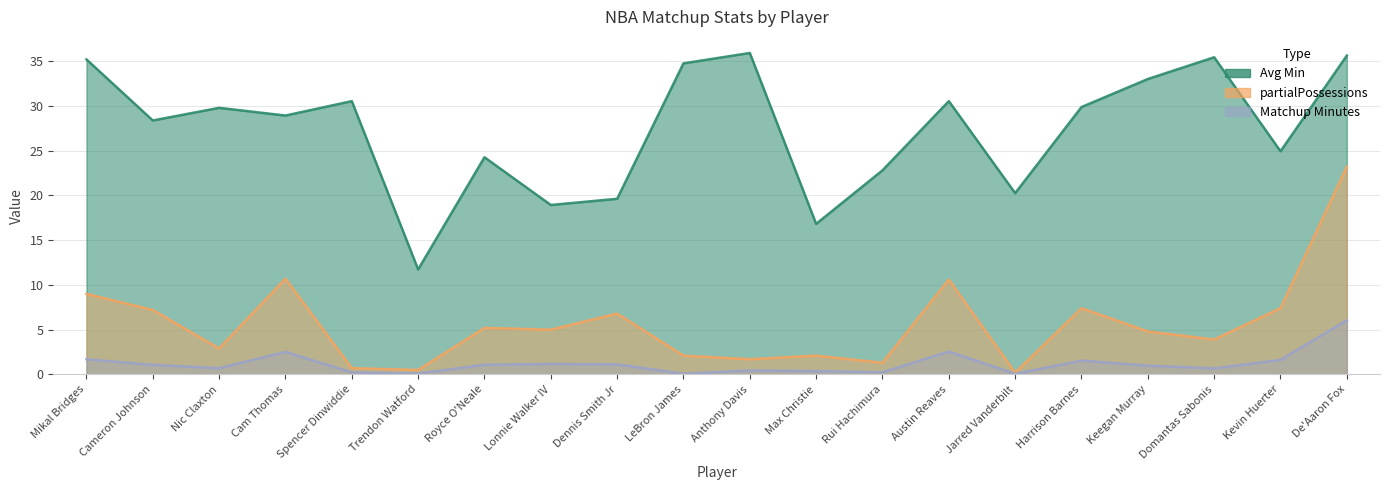

What is the total value across all series at LeBron James?

36.9